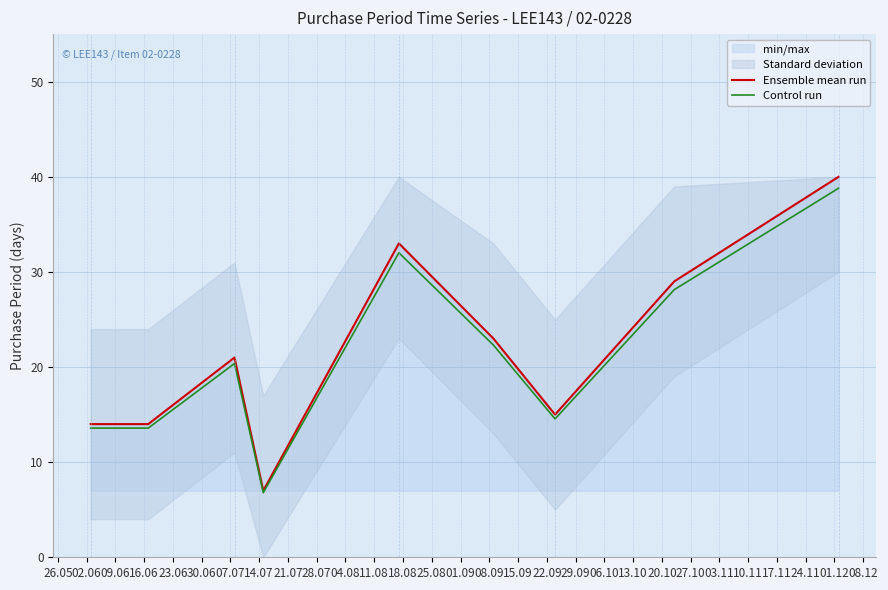

How many lines are shown in the chart?

2